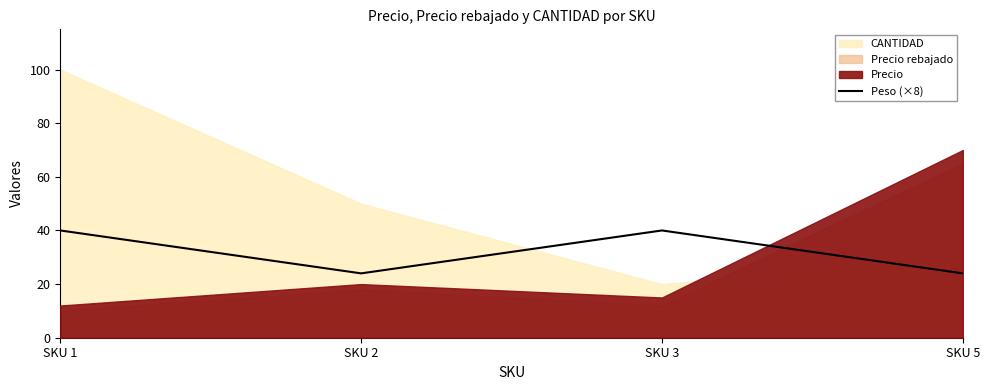

What is the difference between the maximum and minimum values?

16